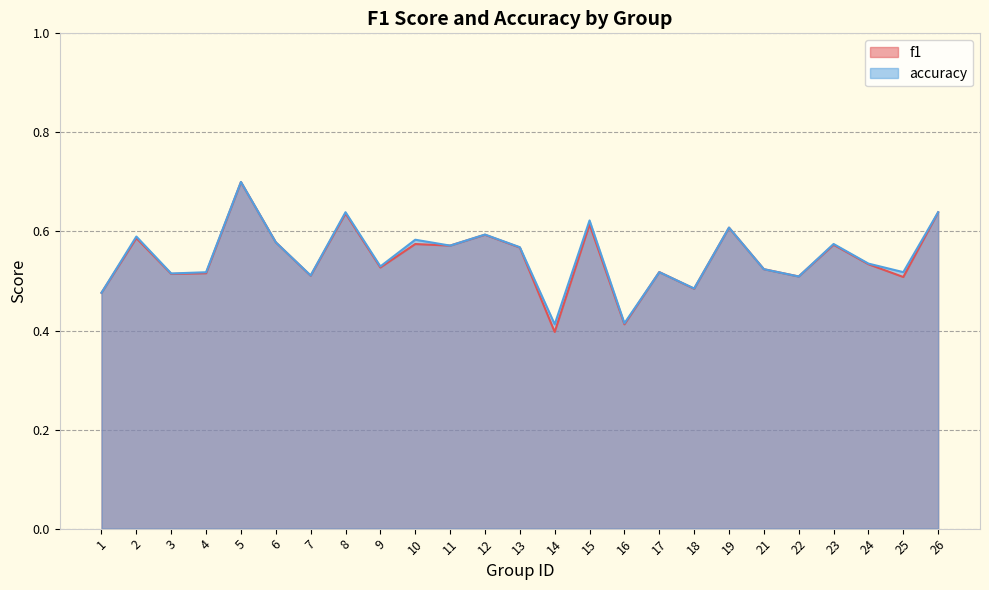

What is the sum of the f1 values at 6 and 1?

1.1